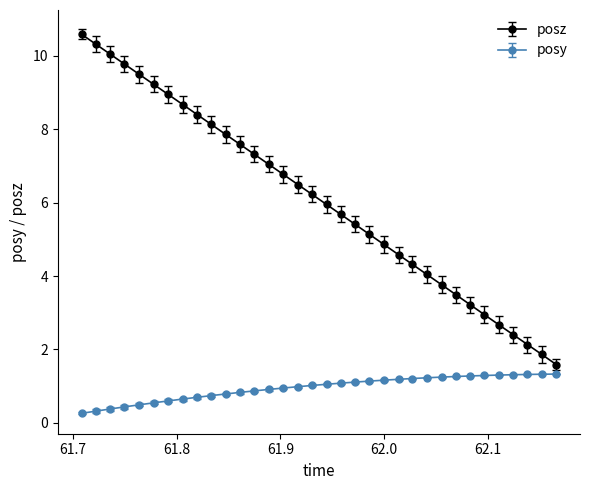

Which series has the largest total across all categories?

posz